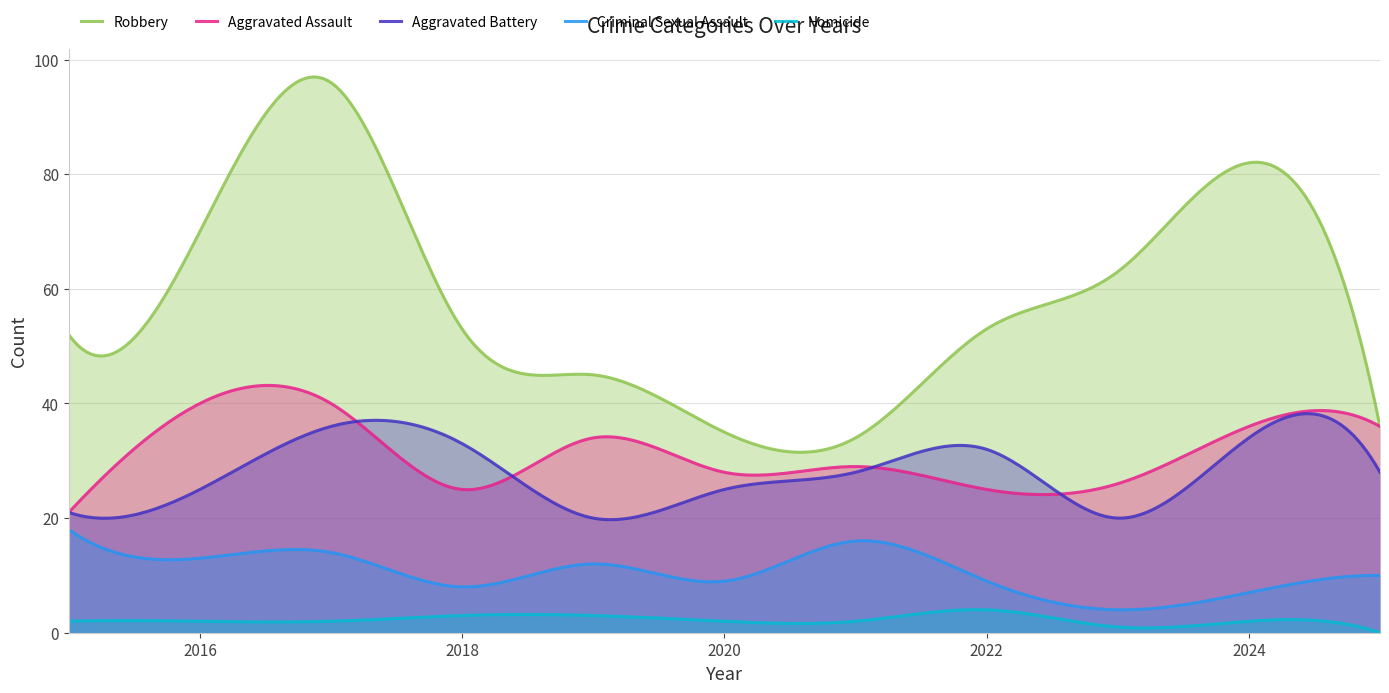

What is the sum of the Robbery values at 2023 and 2019?

108